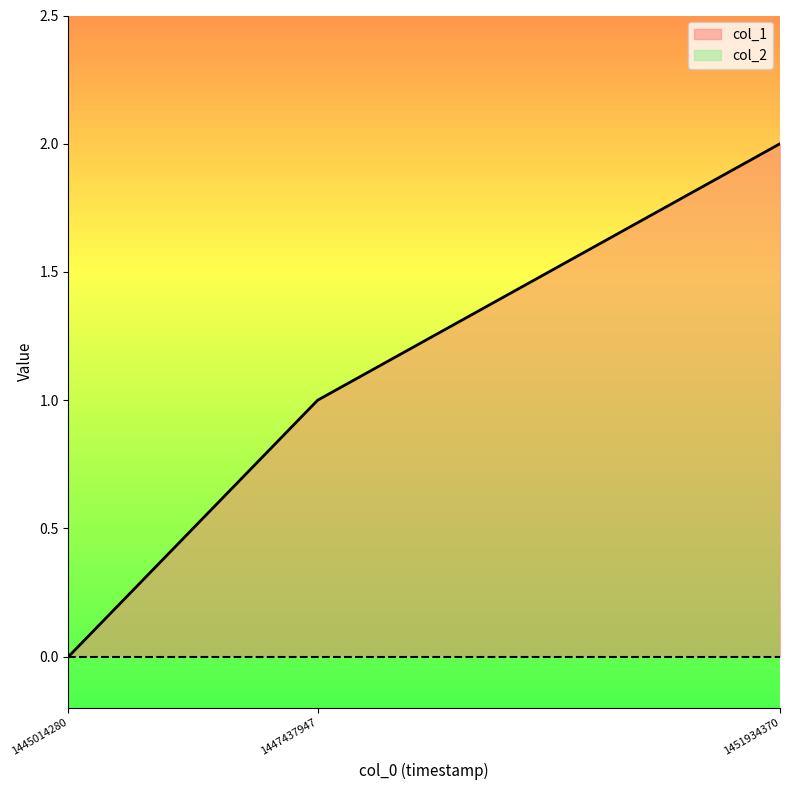

Where does the data first go above 1?

1451934370